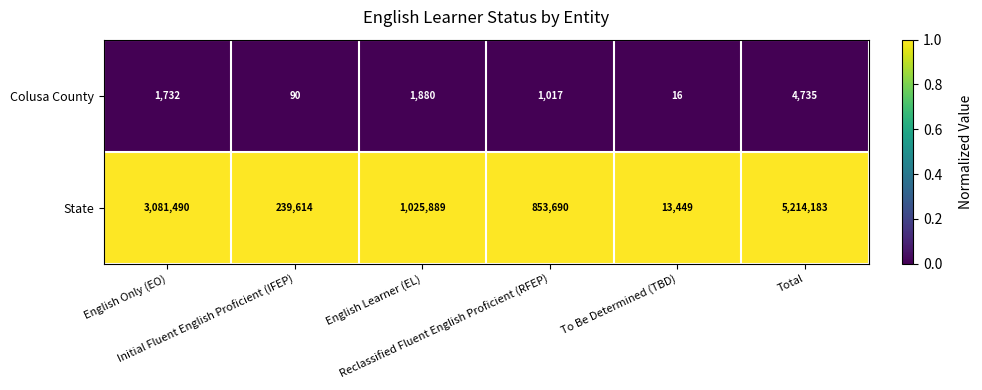

At how many categories does at least one series exceed 881973?

3